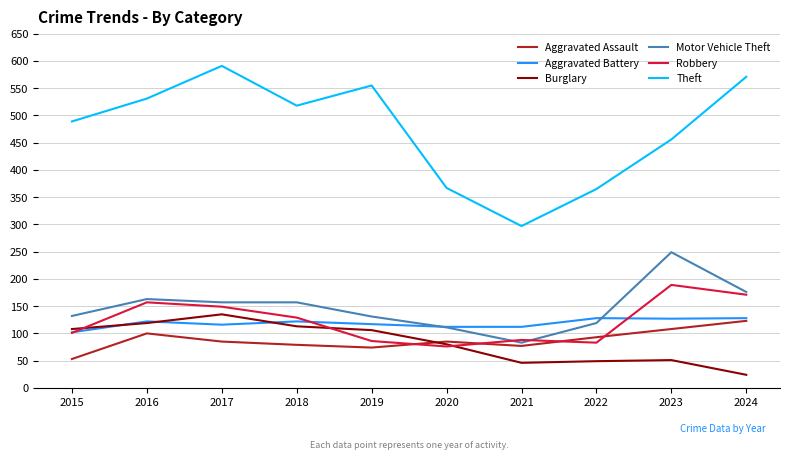

True or false: Burglary and Theft intersect in this chart.

False